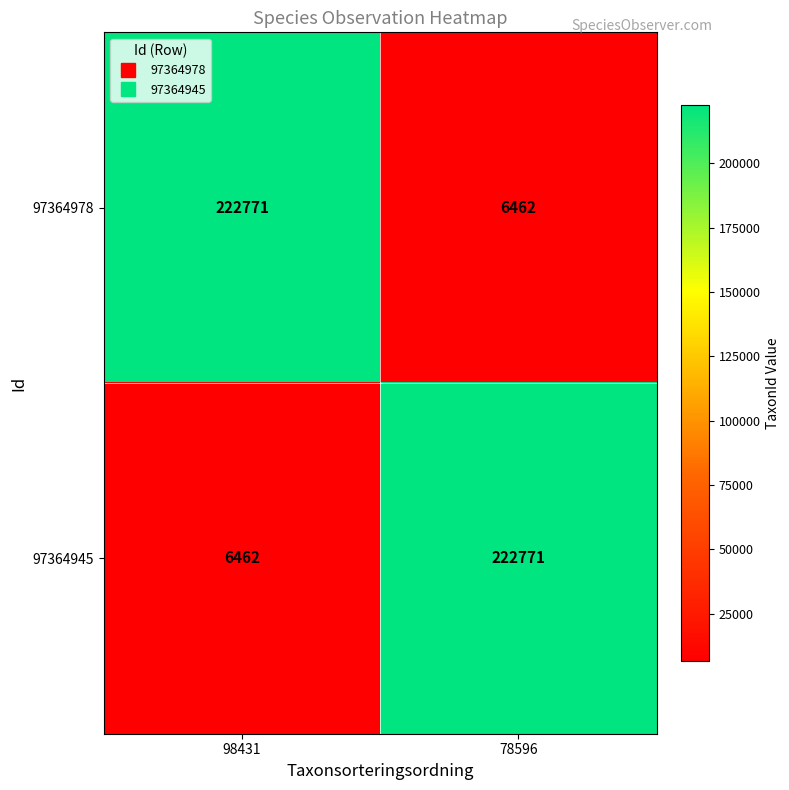

At 98431, list the series in order from smallest to largest.

97364945, 97364978